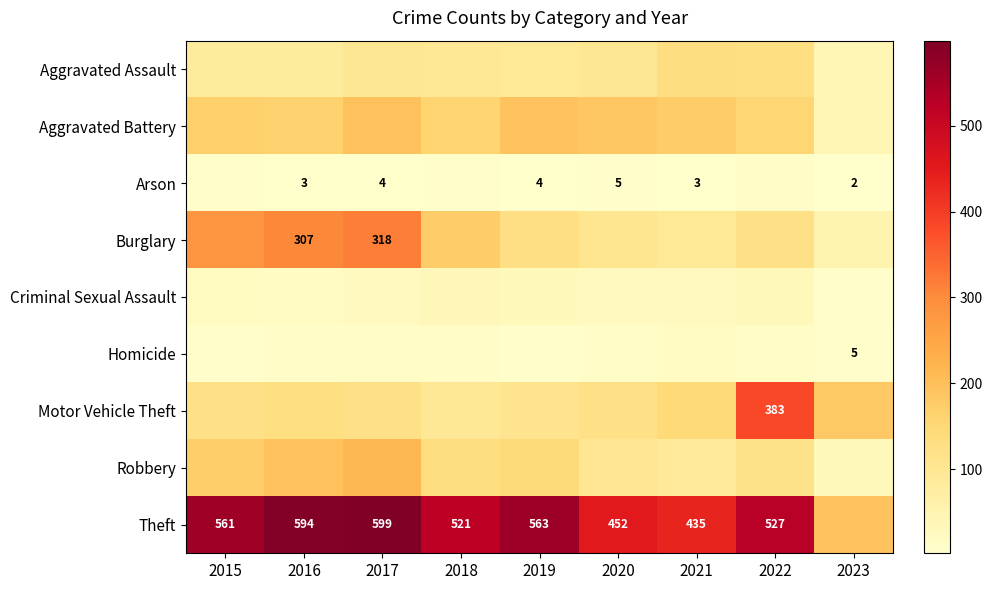

What is the minimum value shown in the chart?

2